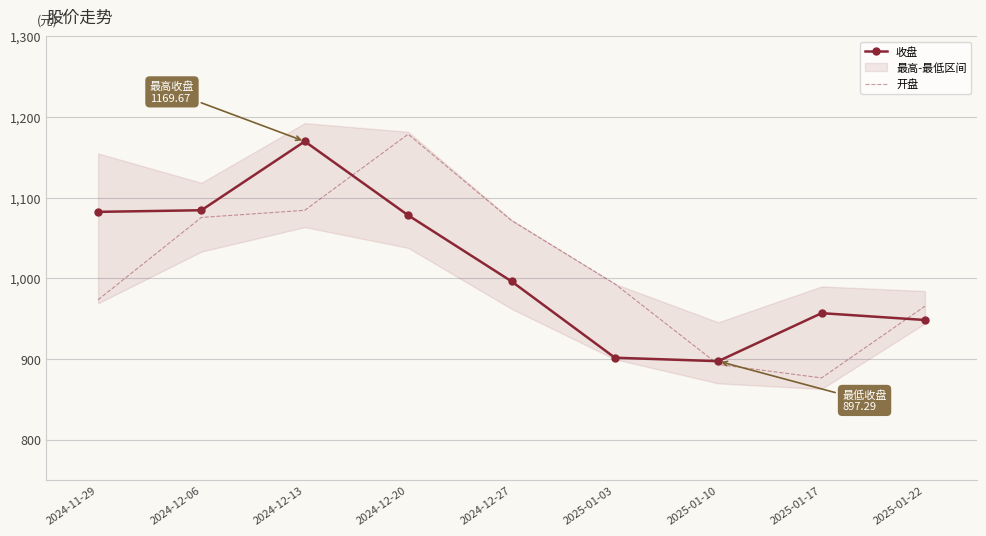

True or false: 收盘 has more than 1 points higher than both neighbors.

True